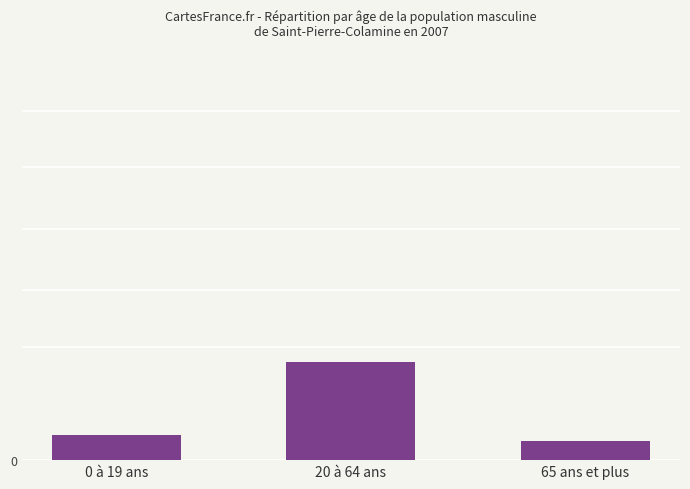

Reading left to right, extract all data points from this chart.

27941	107000	21000